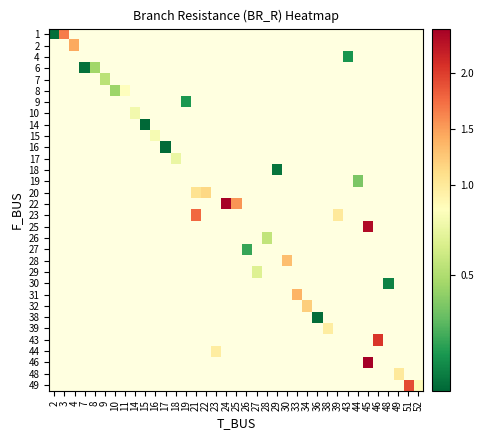

How many values in 44 are above zero?

1